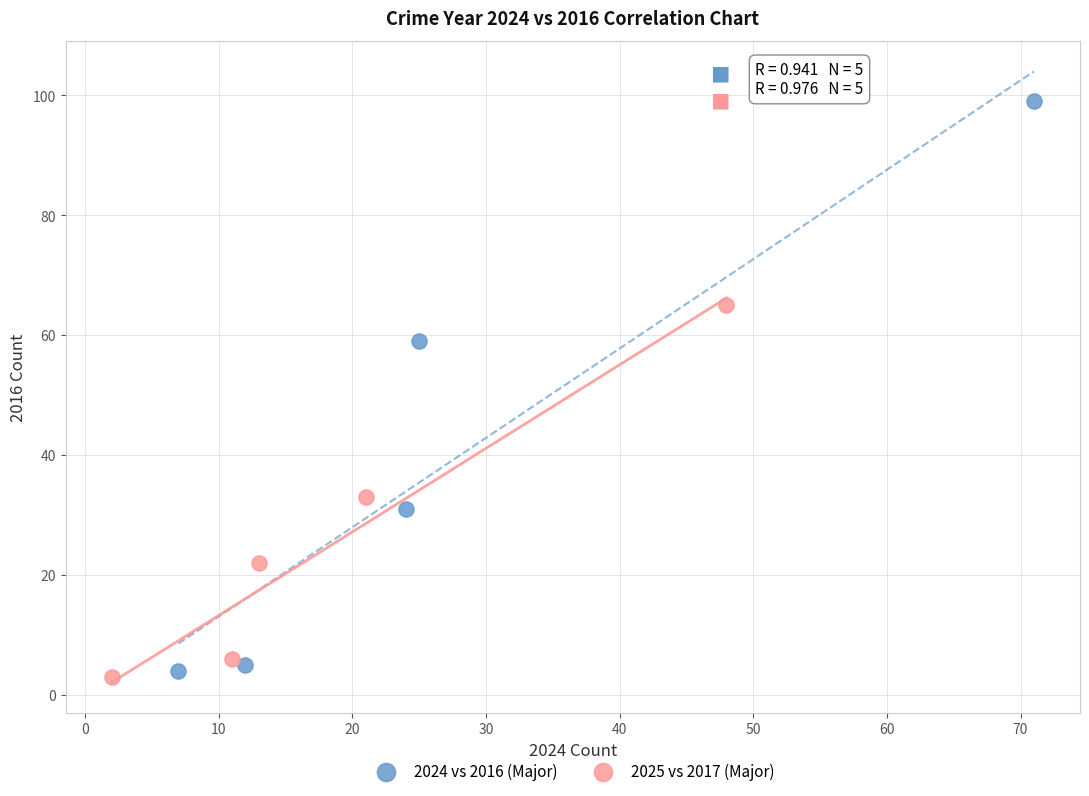

Which series has the largest Y range (max minus min)?

2024 vs 2016 (Major)